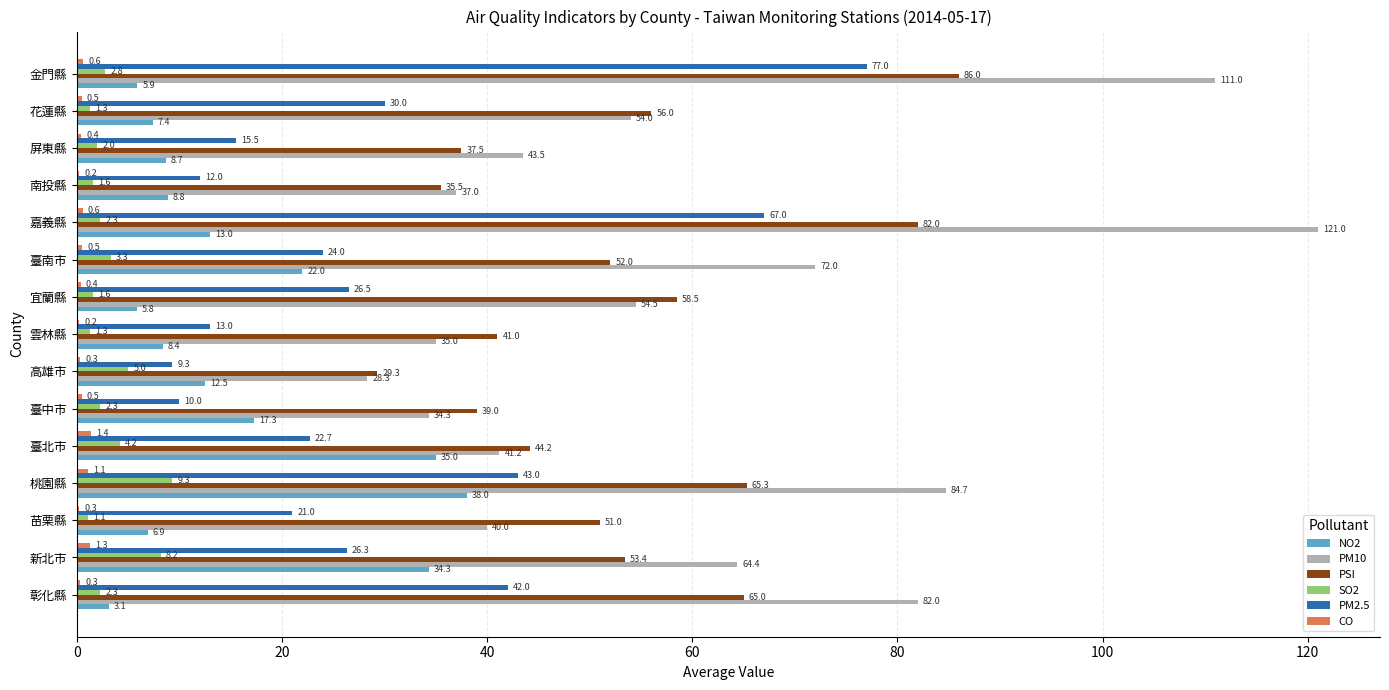

Which category has the highest value in the PSI series?

金門縣